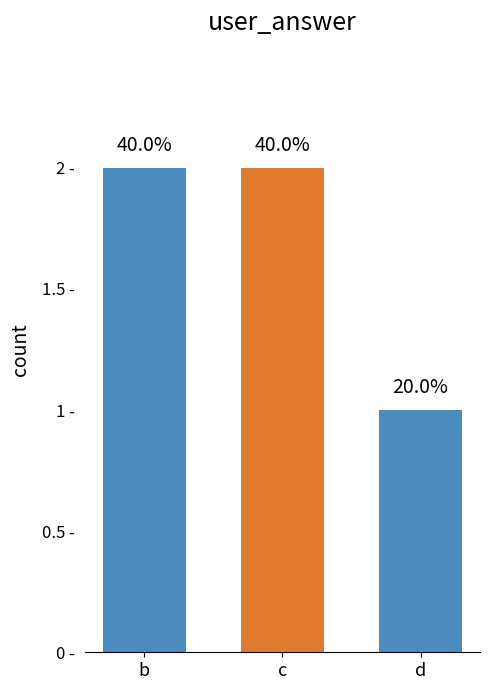

Where is the data nearest to the value 1?

d